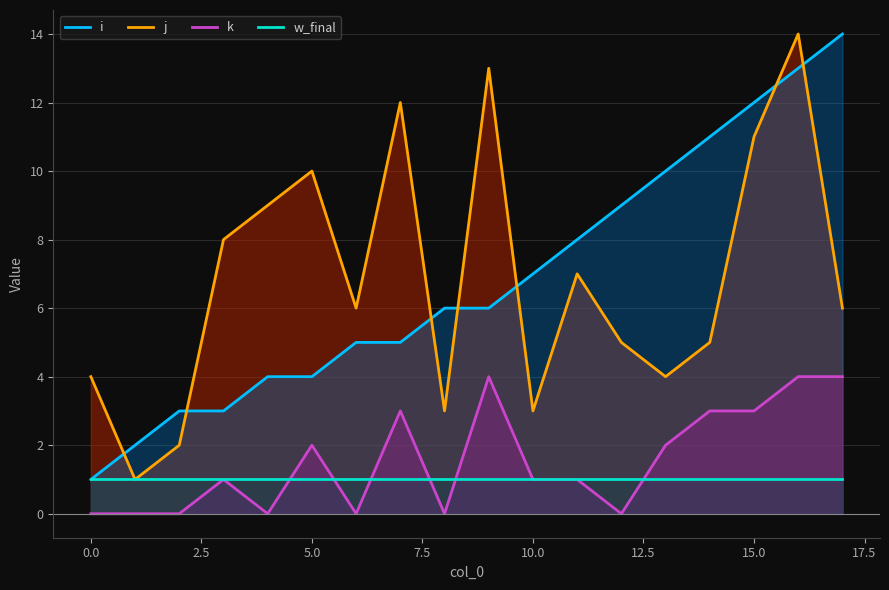

What is the maximum value shown in the chart?

14